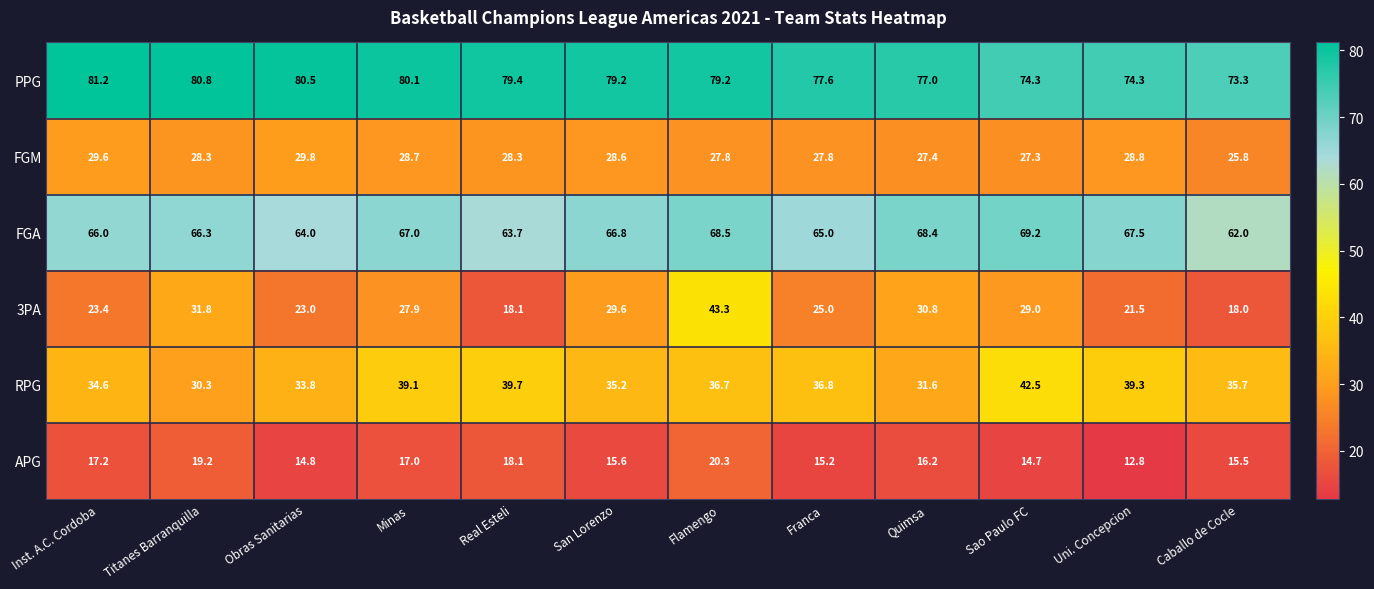

True or false: FGA has a value of 31.3 at Real Esteli.

False